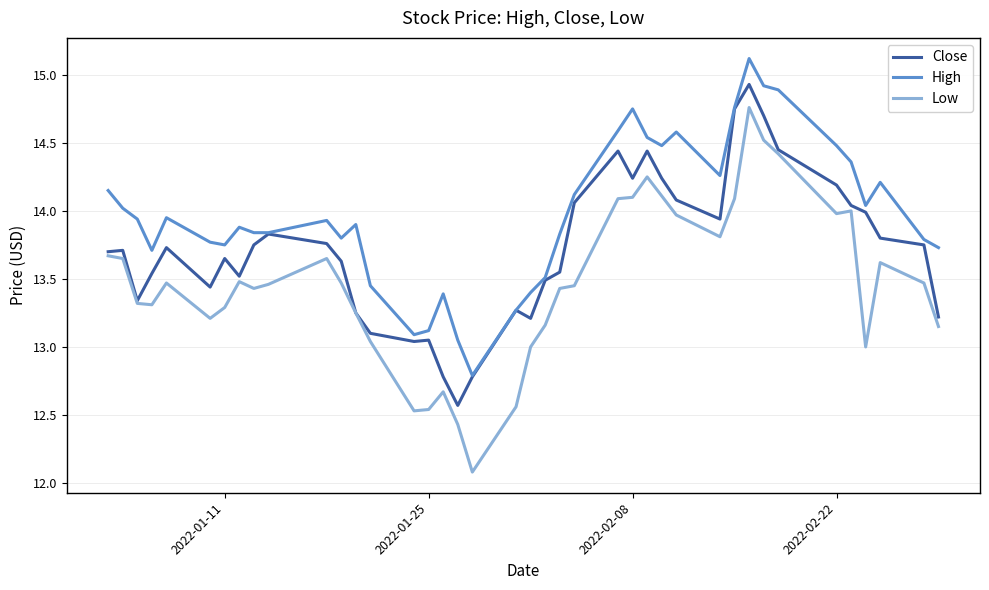

What is the minimum value for Low?

12.1